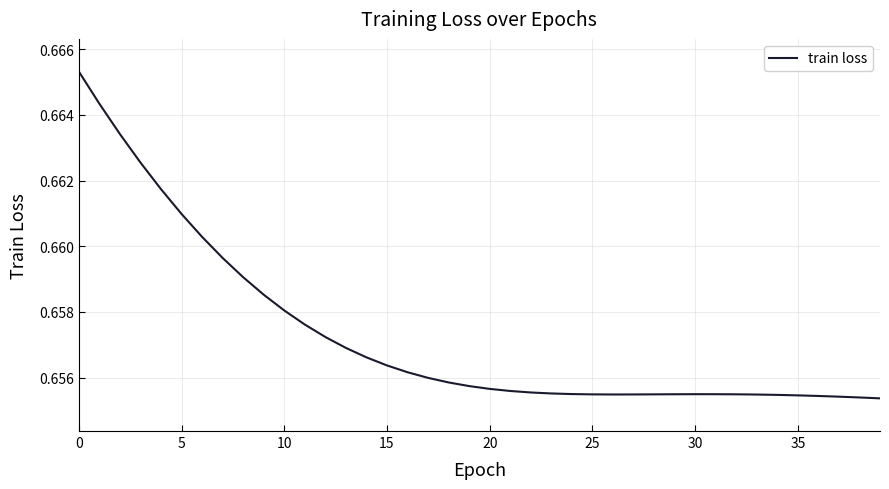

Reading left to right, transcribe all the data shown in this chart.

0.7	0.7	0.7	0.7	0.7	0.7	0.7	0.7	0.7	0.7	0.7	0.7	0.7	0.7	0.7	0.7	0.7	0.7	0.7	0.7	0.7	0.7	0.7	0.7	0.7	0.7	0.7	0.7	0.7	0.7	0.7	0.7	0.7	0.7	0.7	0.7	0.7	0.7	0.7	0.7